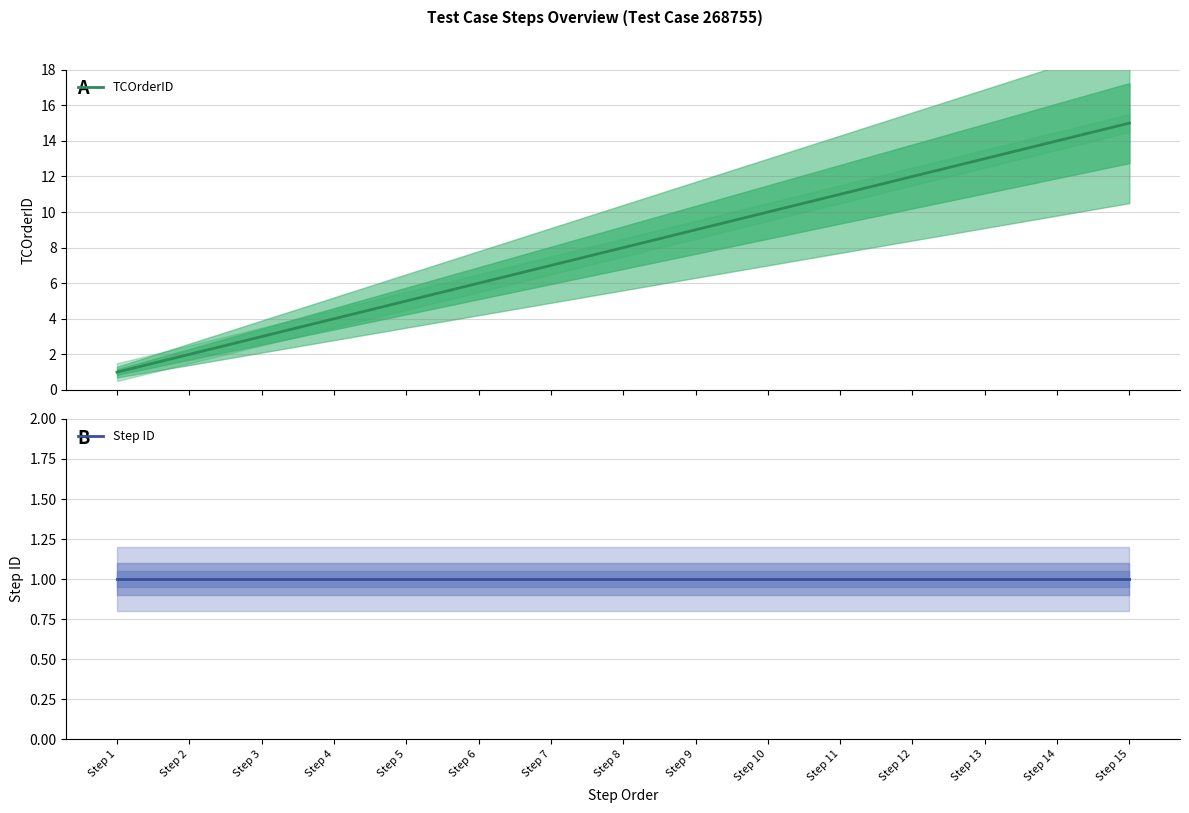

The TCOrderID series shows 1 at Step 3. True or false?

False